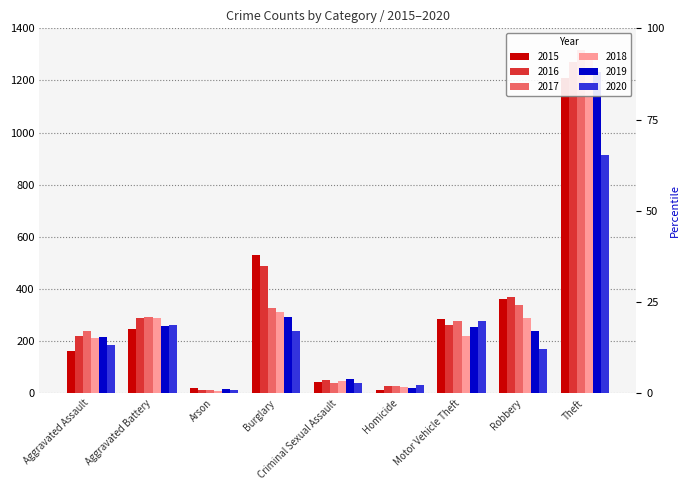

True or false: 2016 has a value of 366 at Motor Vehicle Theft.

False